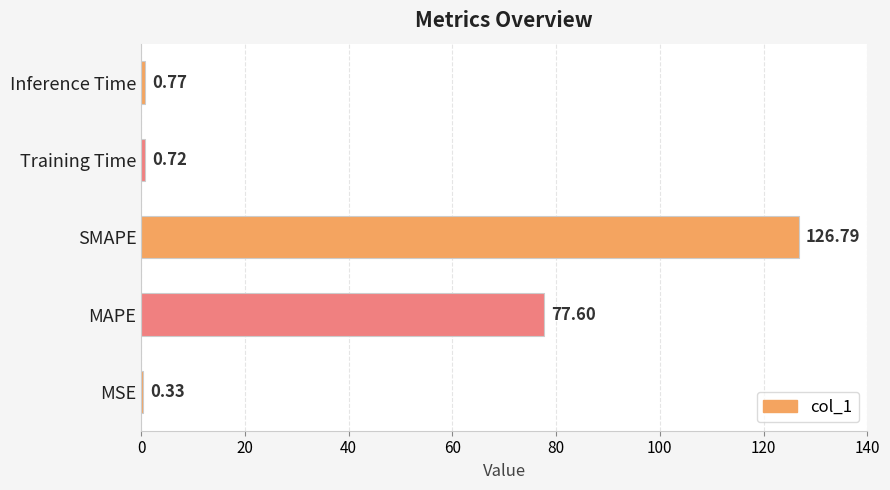

Between MSE and MAPE, which is larger?

MAPE